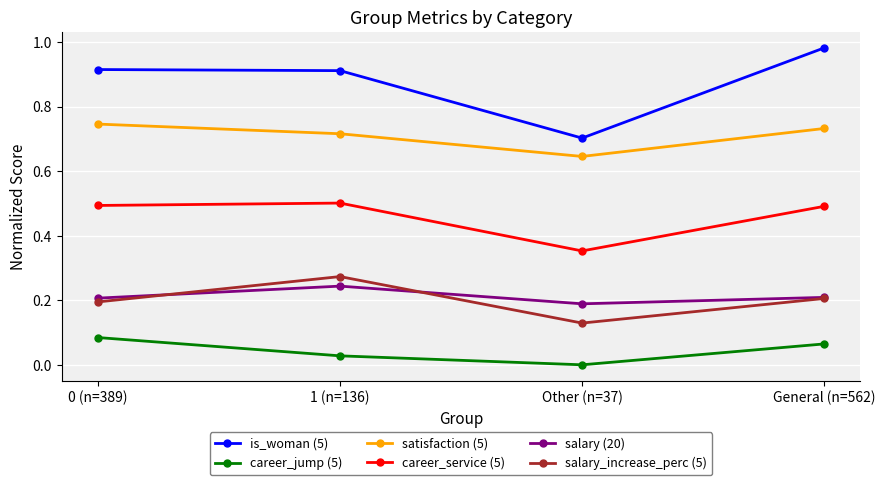

How many series are shown in this chart?

6